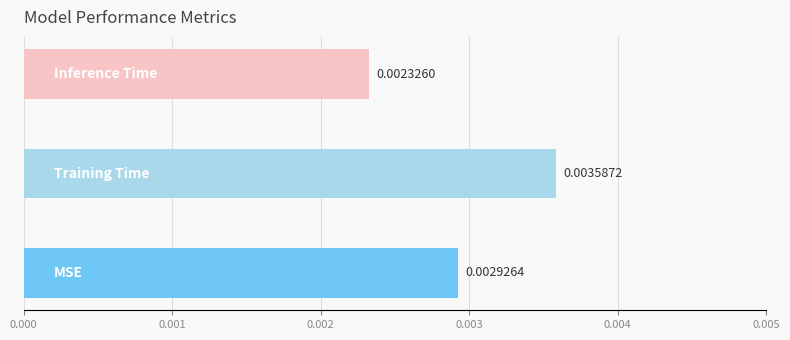

How many data points does each series have?

3